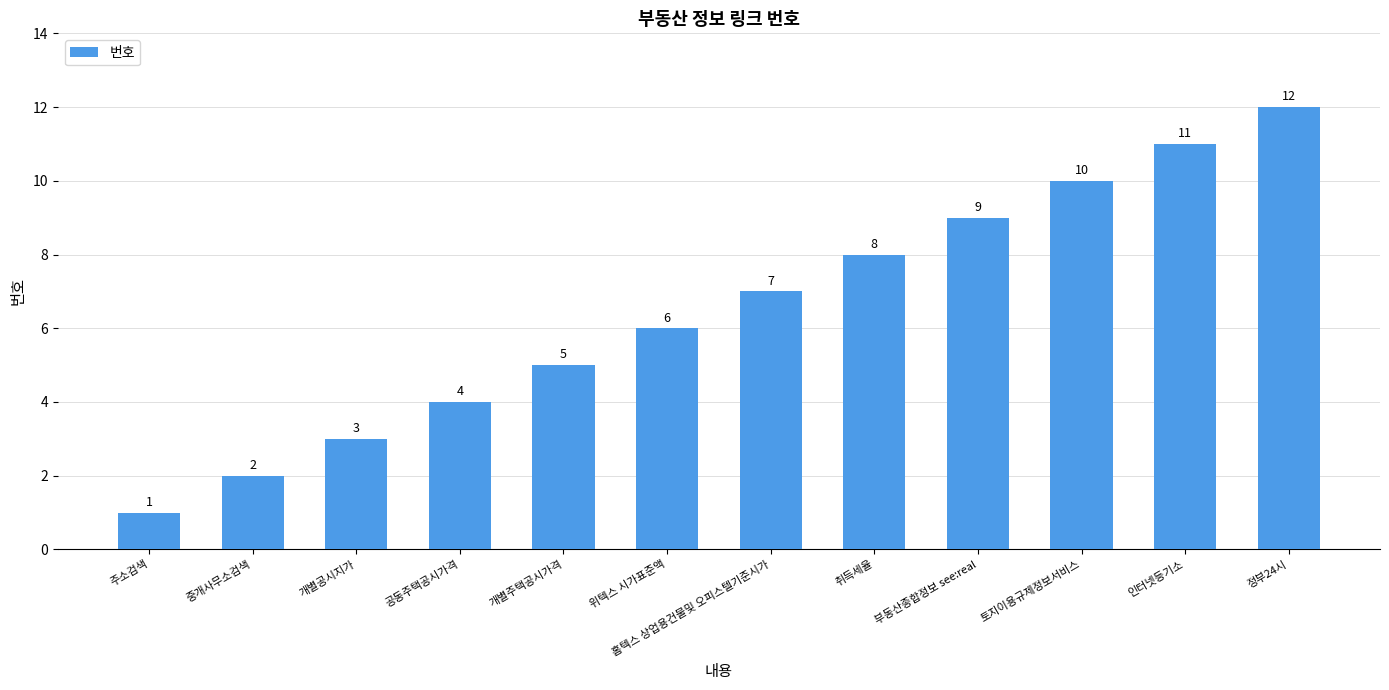

What is the change in value from 토지이용규제정보서비스 to 정부24시?

+2